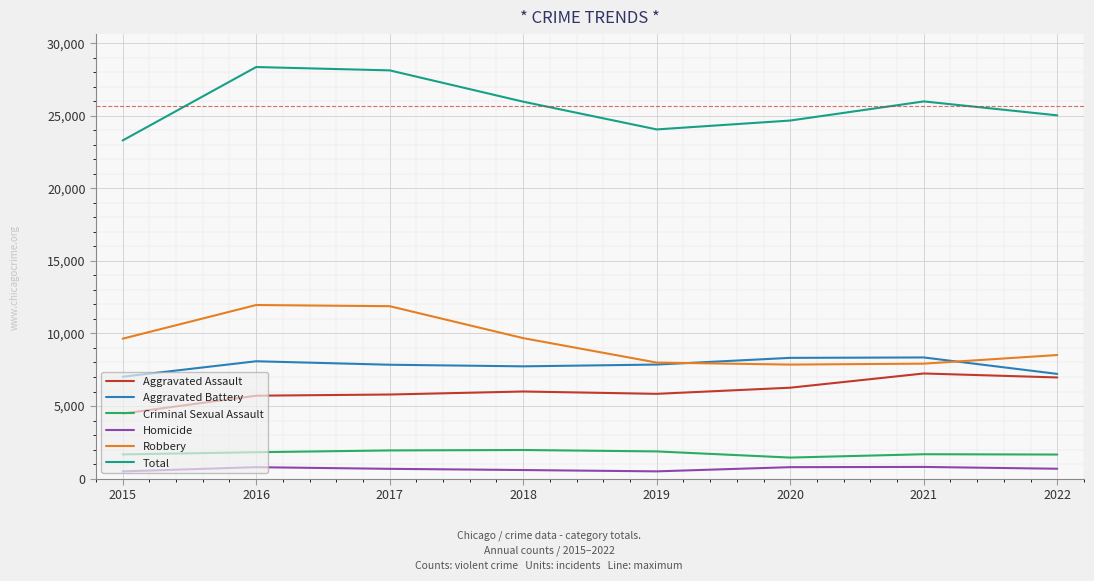

Between 2015 and 2016, which series saw the biggest shift?

Total